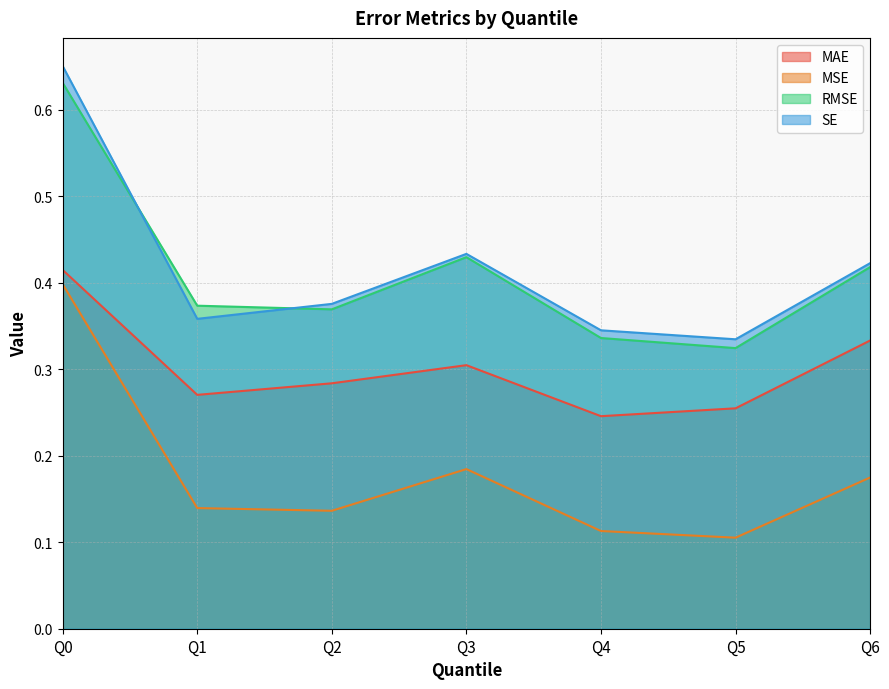

True or false: MAE has more than 1 interior local peaks.

False